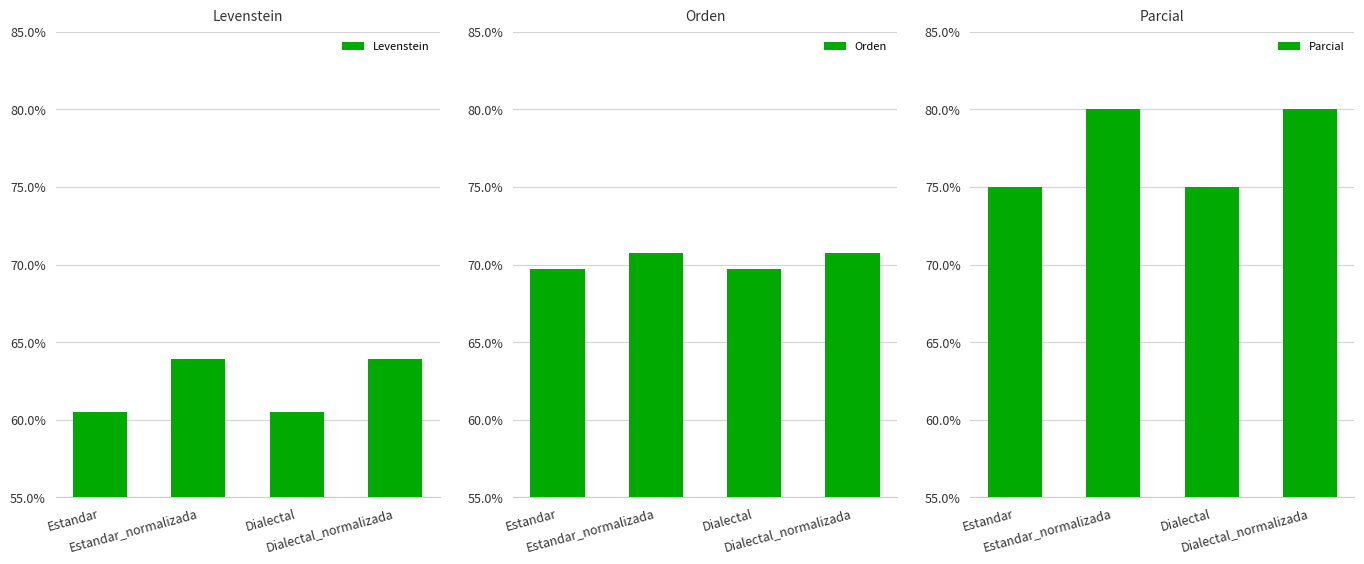

Does the chart contain stacked bars?

No